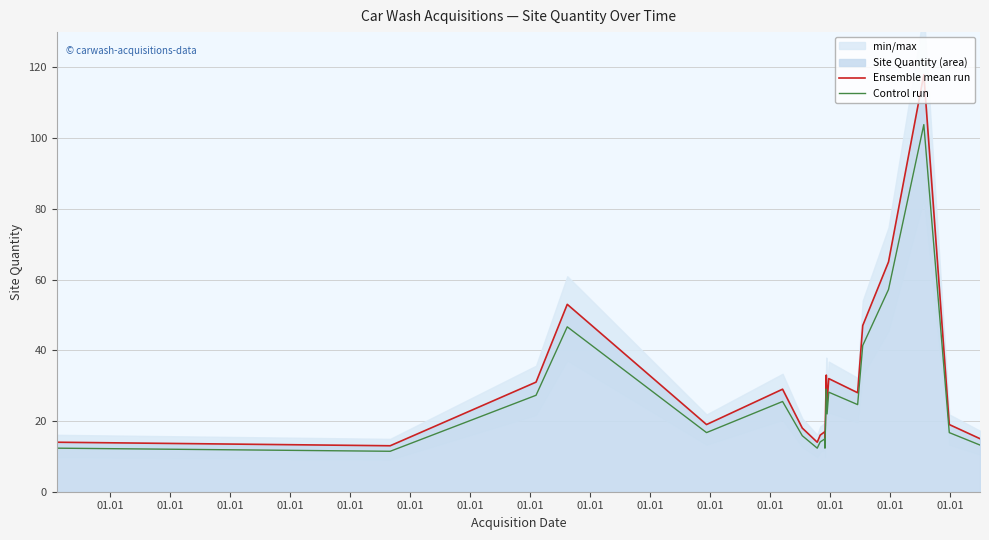

True or false: Control run has more than 0 points higher than both neighbors.

True